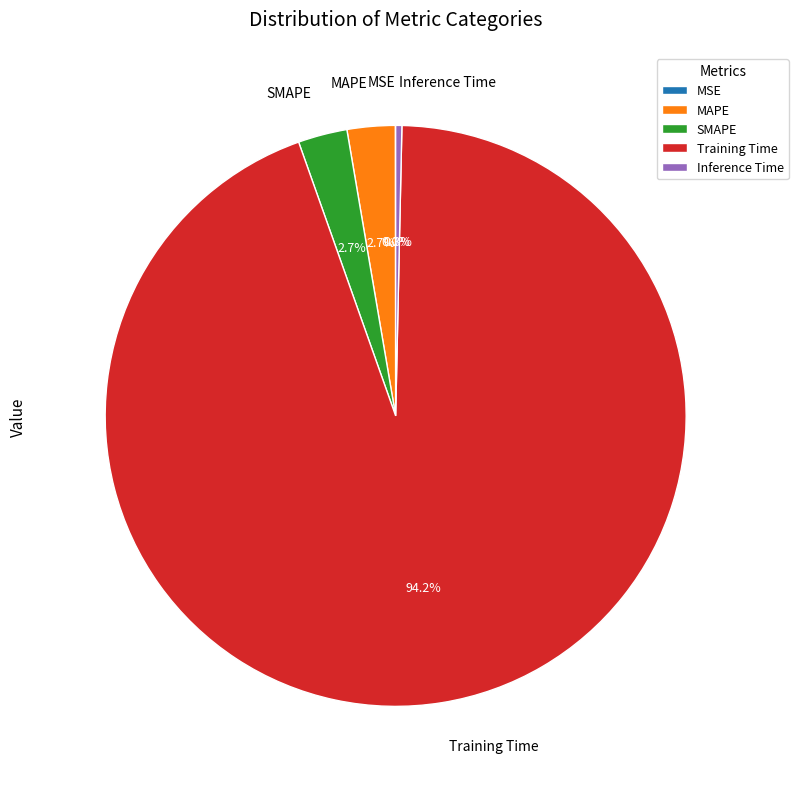

Does Training Time account for over 50% of the chart?

Yes